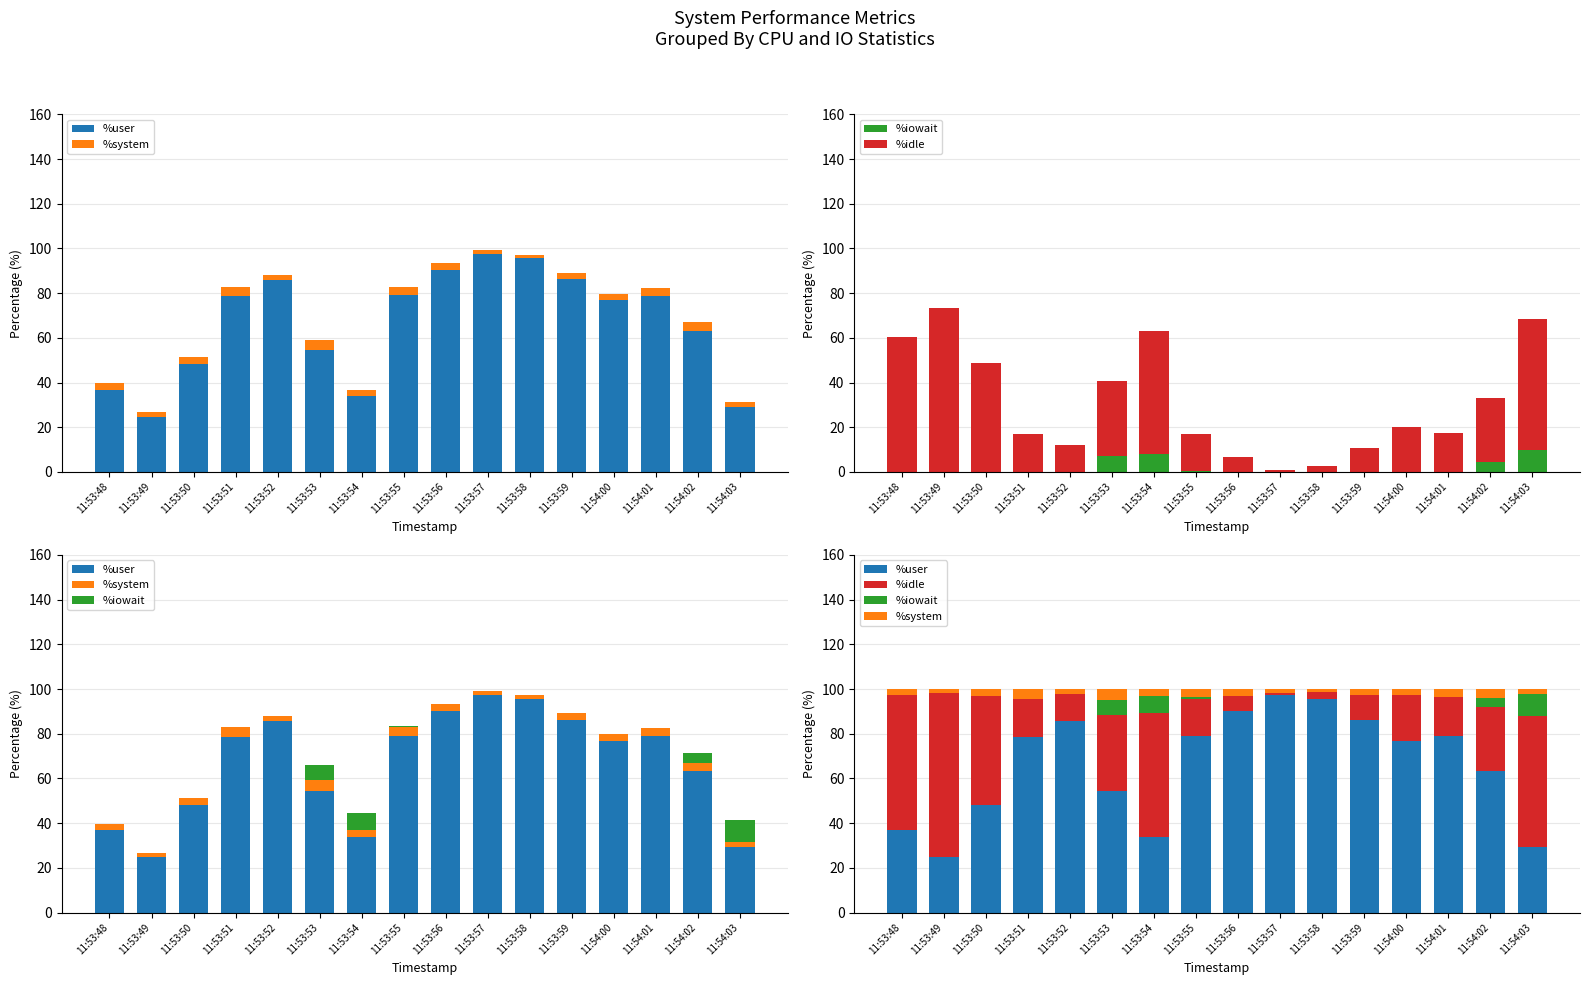

Reading left to right, transcribe all the data shown in this chart.

%user: 11:53:48=36.8	11:53:49=24.8	11:53:50=48.2	11:53:51=78.5	11:53:52=85.8	11:53:53=54.4	11:53:54=33.8	11:53:55=79.0	11:53:56=90.3	11:53:57=97.5	11:53:58=95.7	11:53:59=86.3	11:54:00=76.9	11:54:01=78.9	11:54:02=63.3	11:54:03=29.2
%system: 11:53:48=2.7	11:53:49=2.0	11:53:50=3.0	11:53:51=4.3	11:53:52=2.3	11:53:53=4.7	11:53:54=3.0	11:53:55=3.8	11:53:56=3.0	11:53:57=1.8	11:53:58=1.5	11:53:59=2.8	11:54:00=2.8	11:54:01=3.6	11:54:02=3.8	11:54:03=2.3
%iowait: 11:53:48=0.0	11:53:49=0.0	11:53:50=0.0	11:53:51=0.0	11:53:52=0.0	11:53:53=7.0	11:53:54=7.9	11:53:55=0.5	11:53:56=0.0	11:53:57=0.0	11:53:58=0.0	11:53:59=0.0	11:54:00=0.0	11:54:01=0.0	11:54:02=4.3	11:54:03=9.8
%idle: 11:53:48=60.5	11:53:49=73.2	11:53:50=48.7	11:53:51=17.2	11:53:52=11.9	11:53:53=33.9	11:53:54=55.3	11:53:55=16.7	11:53:56=6.6	11:53:57=0.8	11:53:58=2.8	11:53:59=10.9	11:54:00=20.3	11:54:01=17.5	11:54:02=28.6	11:54:03=58.7